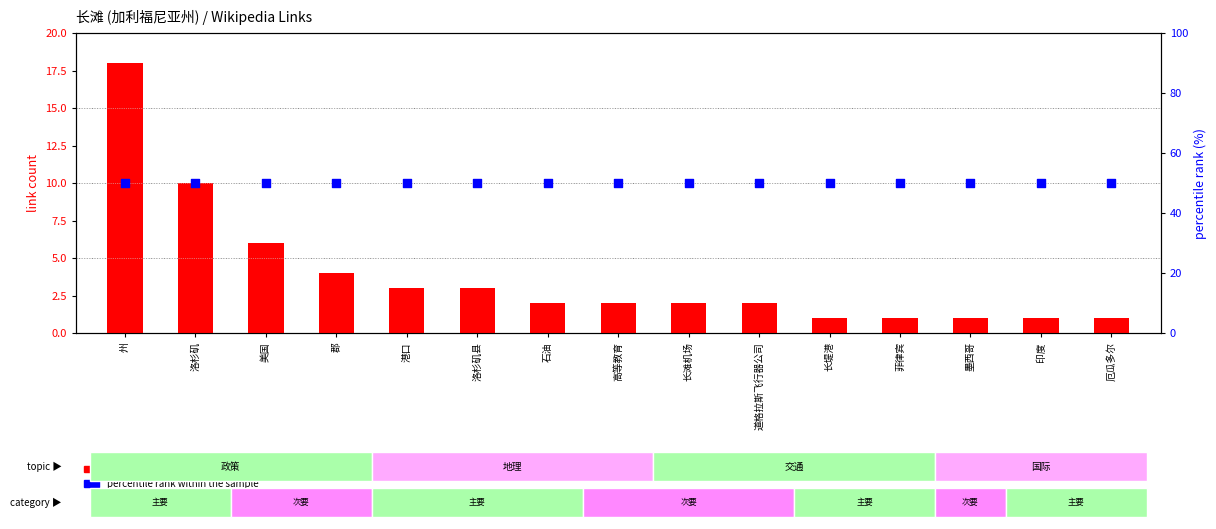

Which series has the largest total across all categories?

percentile rank within the sample